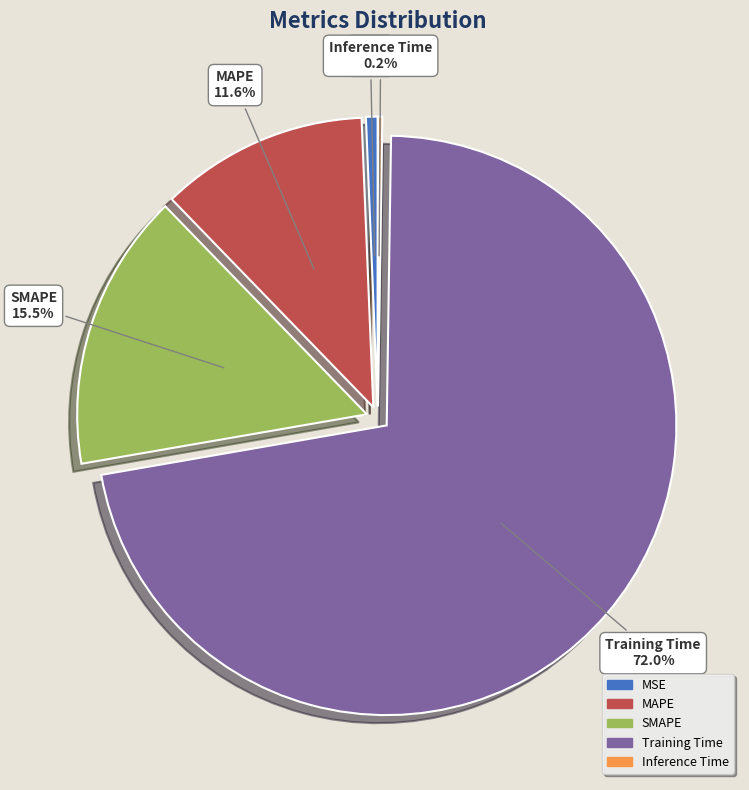

To the nearest percent, what is the average slice percentage?

20%